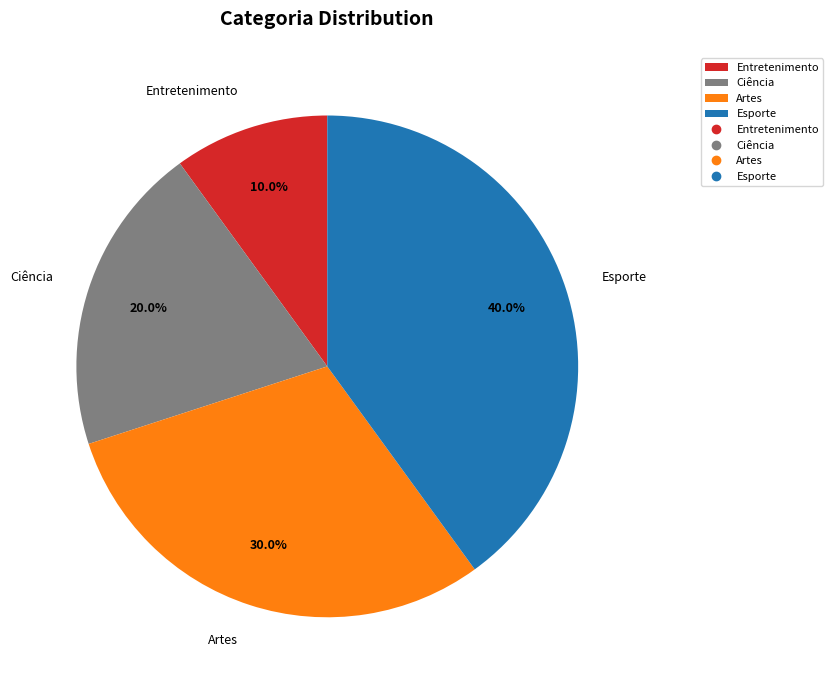

Between Entretenimento and Artes, which is larger?

Artes